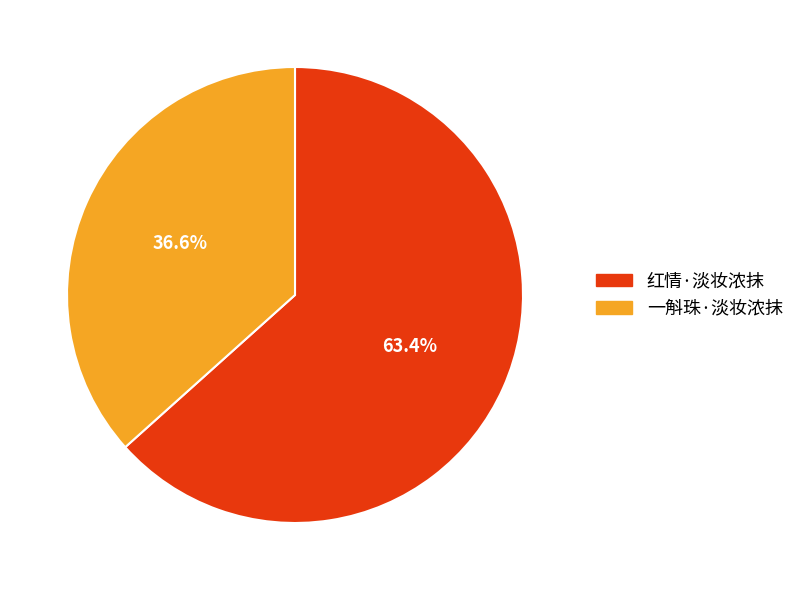

Combined, what portion of the pie is 红情·淡妆浓抹 and 一斛珠·淡妆浓抹?

100.0%